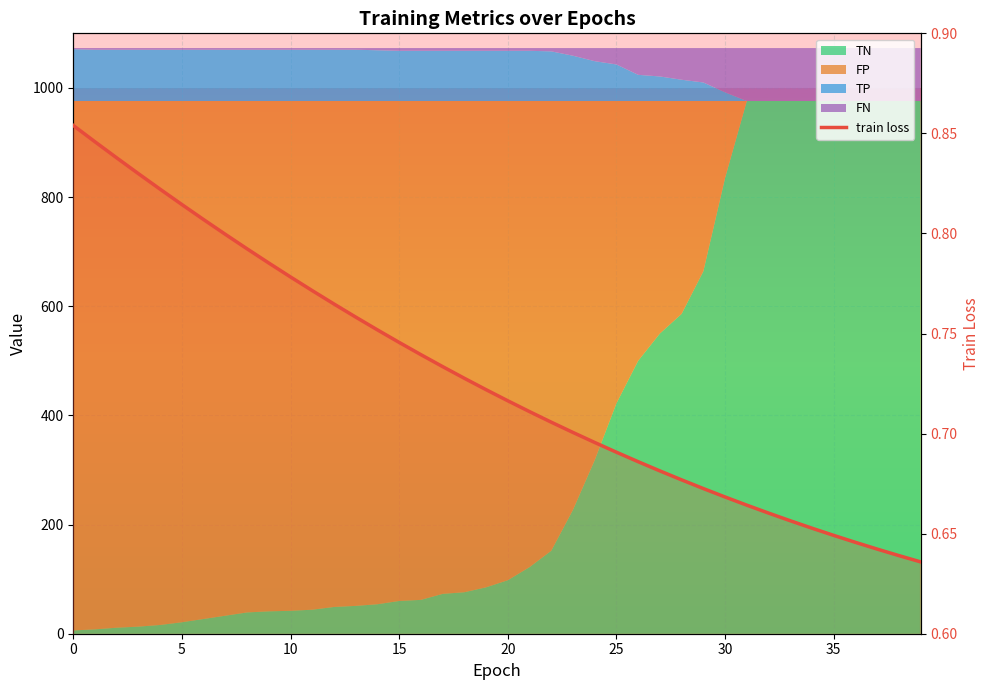

True or false: the data has more than 2 interior local peaks.

False